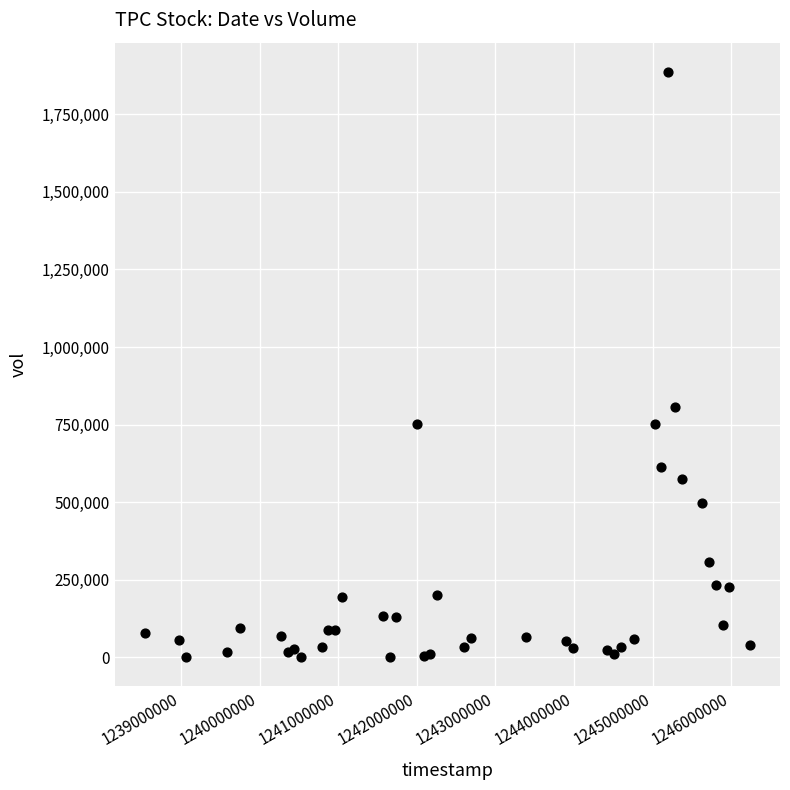

What is the range of X values (max minus min)?

7689600